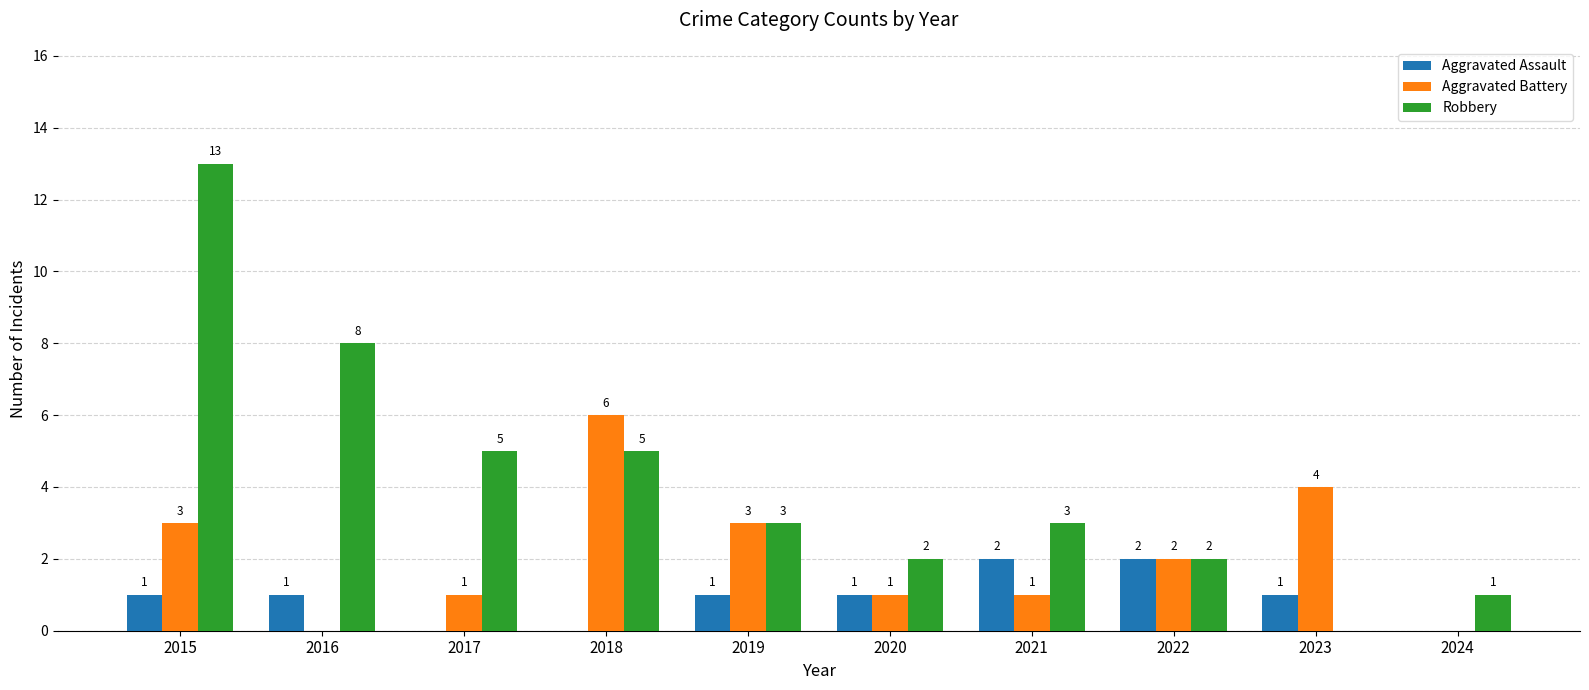

What is the sum of the Aggravated Assault values at 2020 and 2015?

2